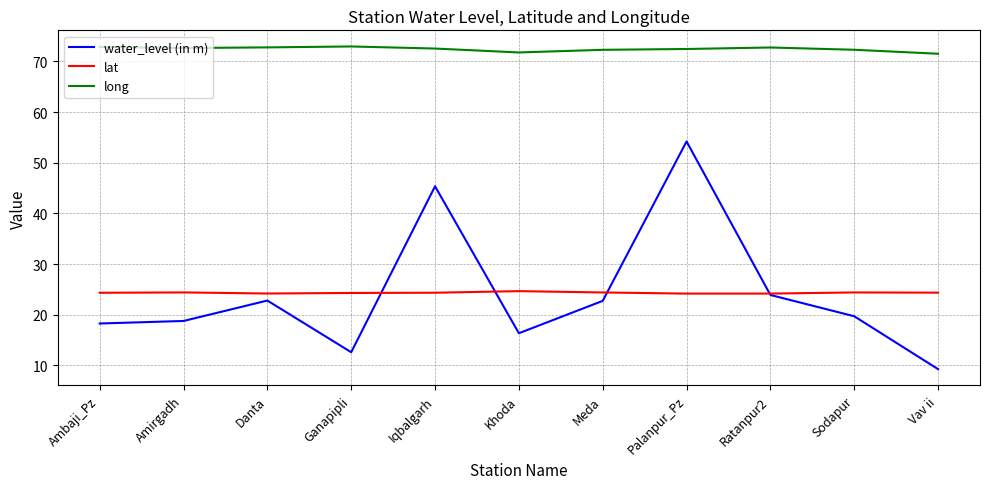

True or false: water_level (in m) and long cross at least once.

False